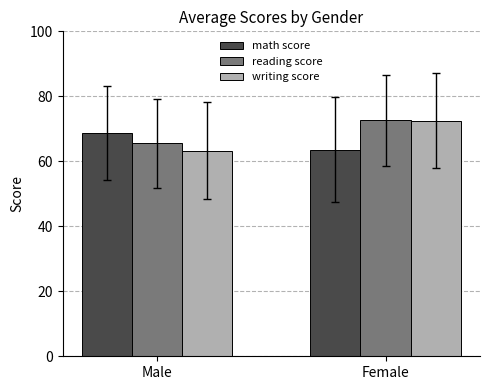

What is the label of the 2nd bar from the right?

Male